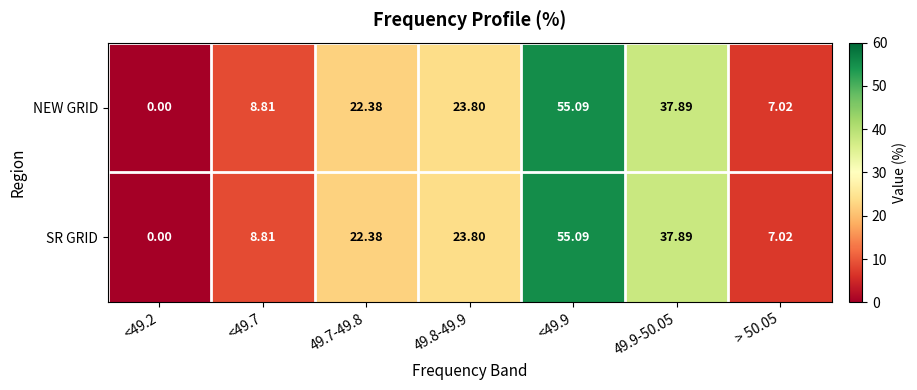

Is the value of NEW GRID at 49.8-49.9 greater than the value of SR GRID at <49.2?

Yes